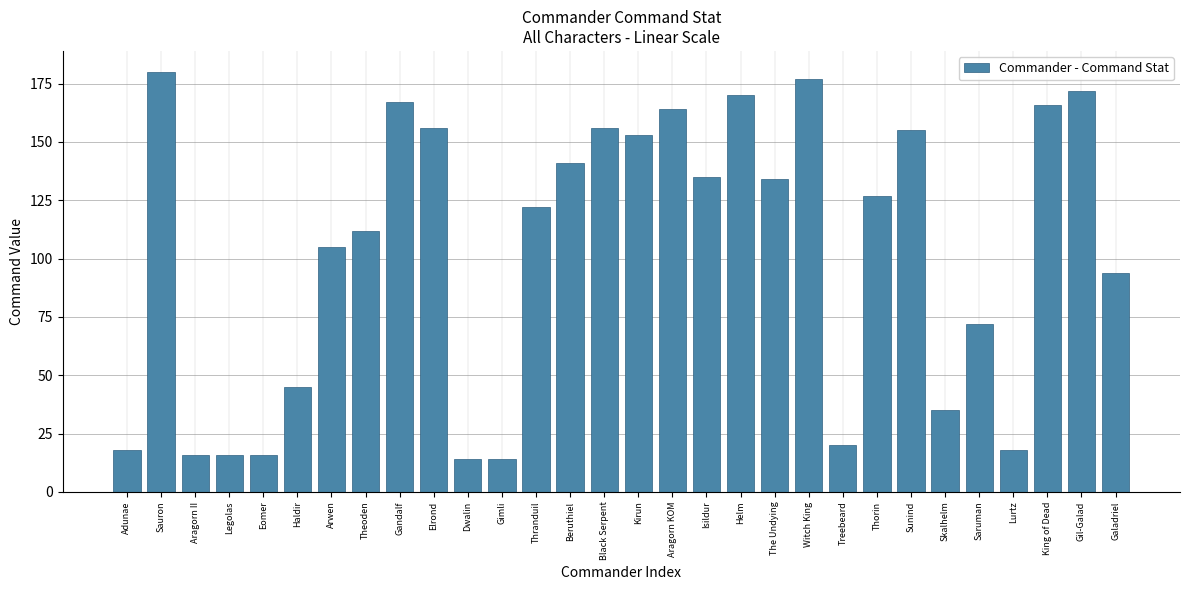

Reading left to right, transcribe all the data shown in this chart.

18	180	16	16	16	45	105	112	167	156	14	14	122	141	156	153	164	135	170	134	177	20	127	155	35	72	18	166	172	94